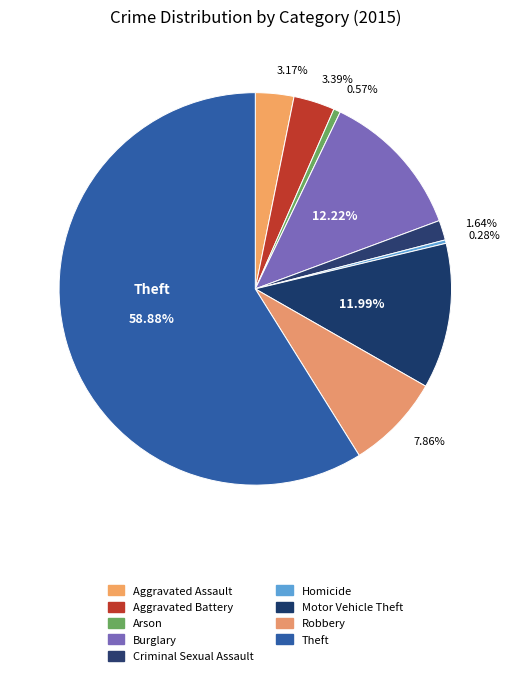

What portion of the pie excludes Robbery?

92.1%